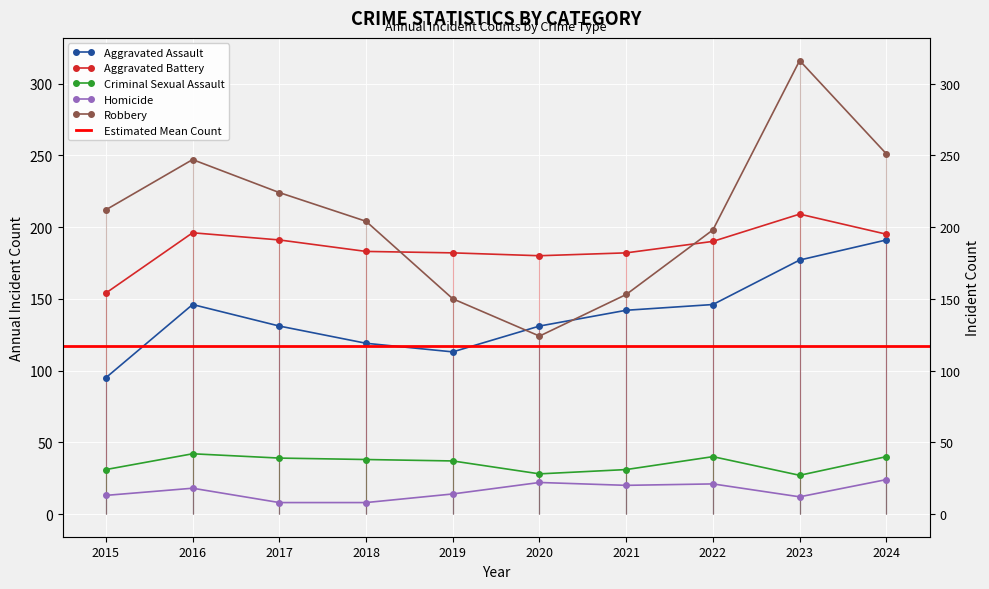

Which series changed the most between 2015 and 2023?

Robbery